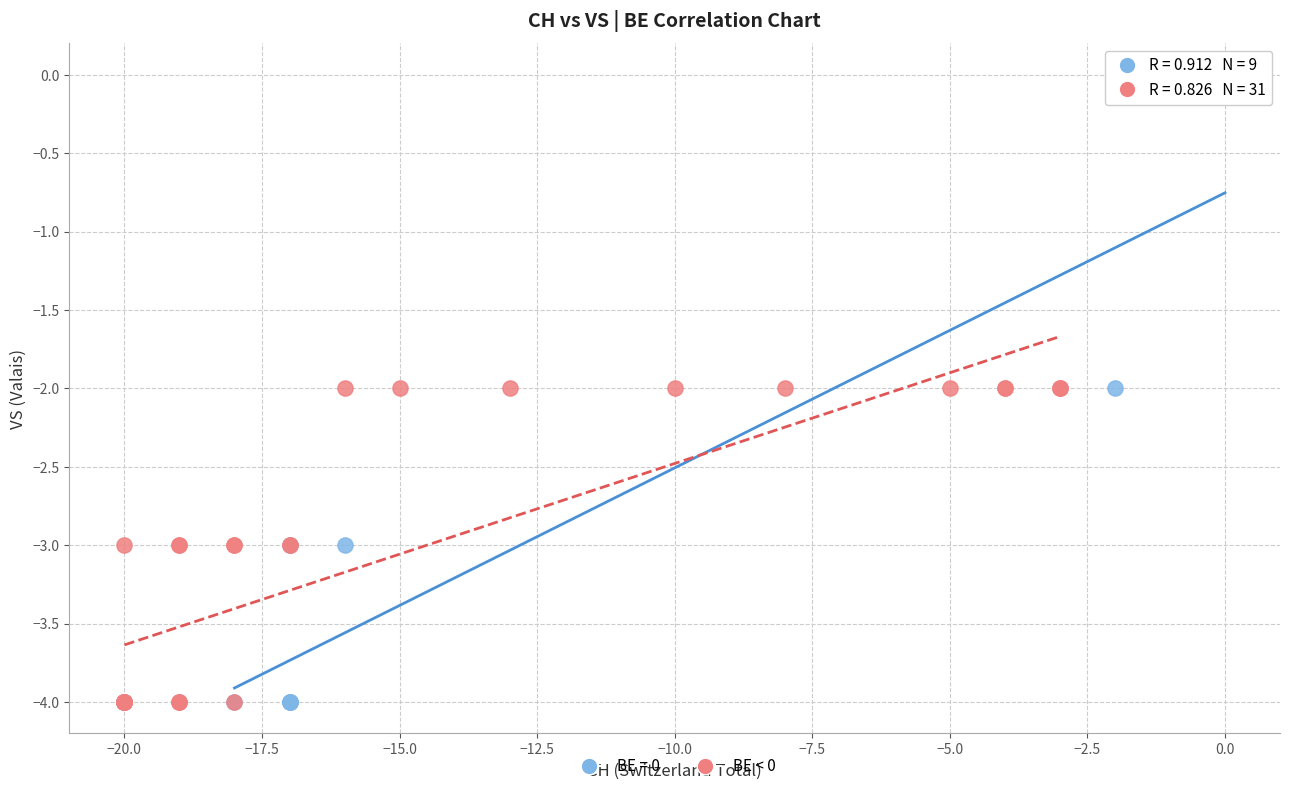

Which series has the widest spread of Y values?

BE = 0